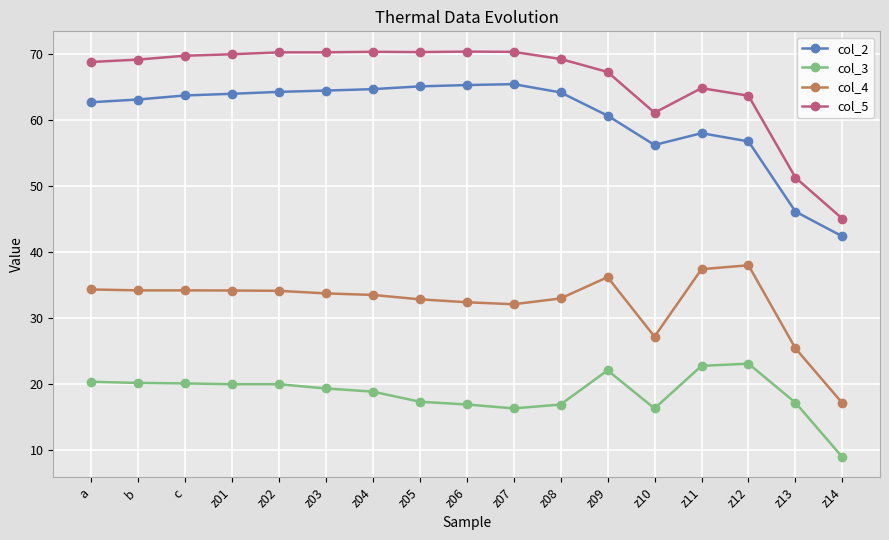

Which category has the lowest value in the col_4 series?

z14